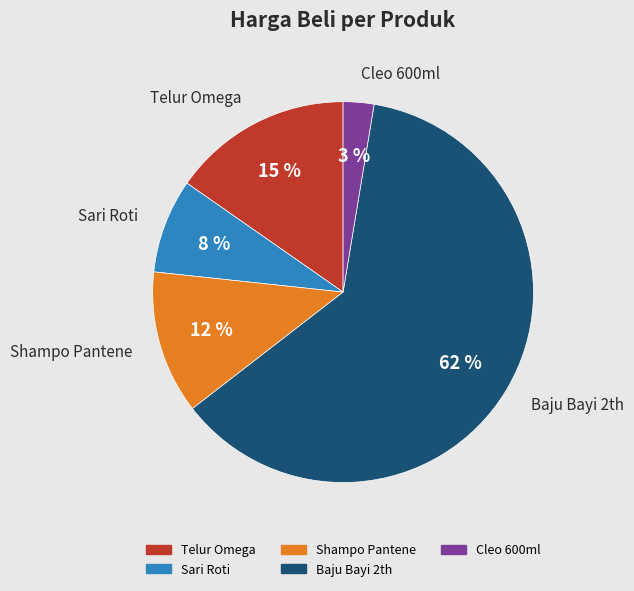

Is it true that Shampo Pantene is 12% of the pie?

True